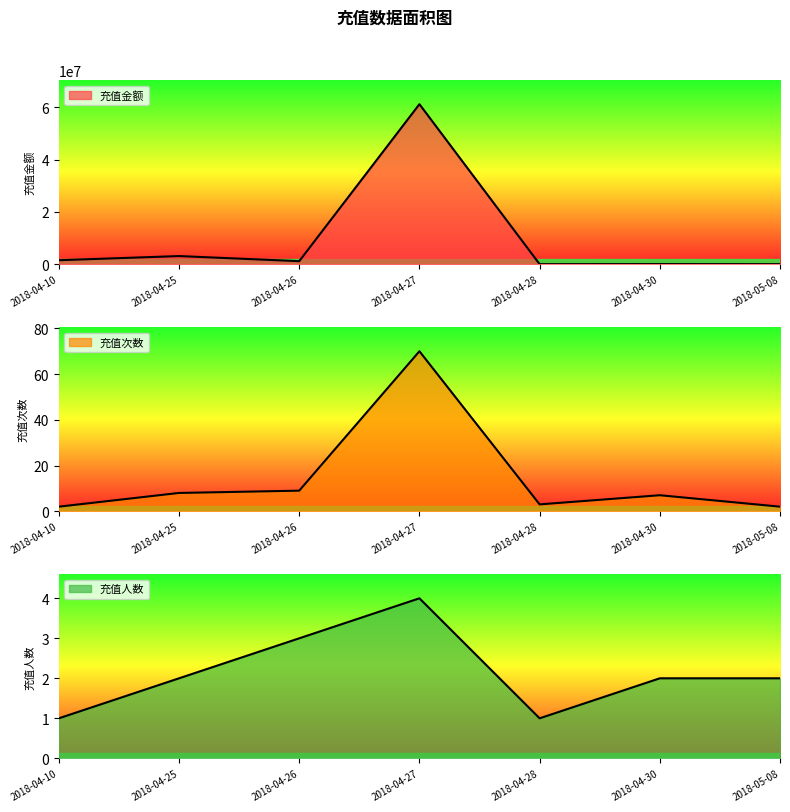

How many lines are shown in the chart?

3